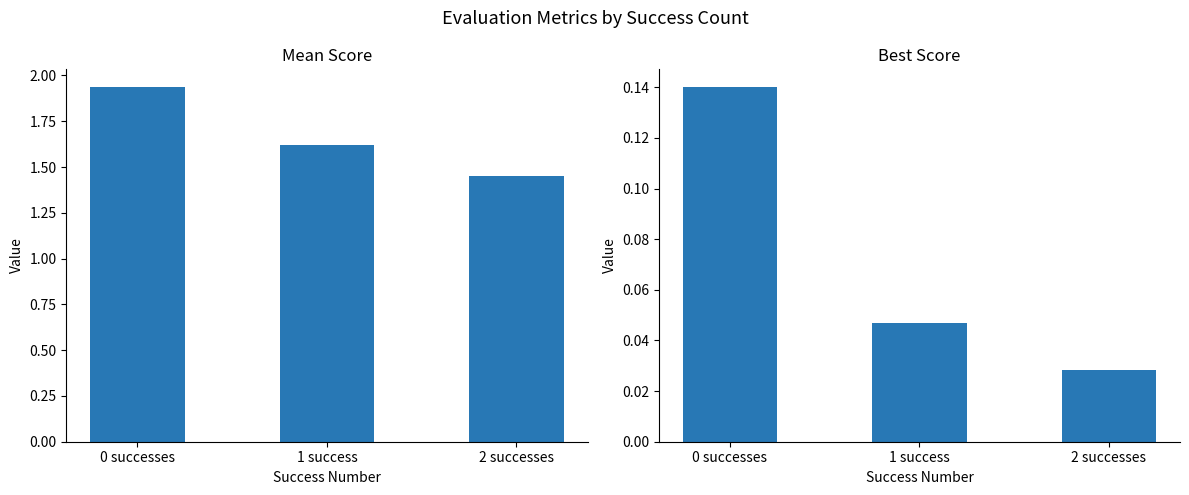

Which series has the largest total across all categories?

mean